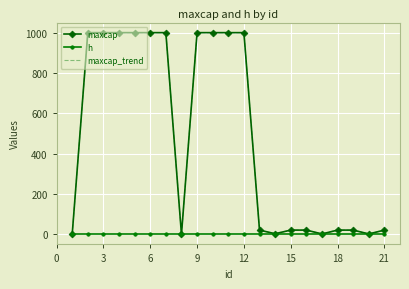

Which series has the largest total across all categories?

maxcap